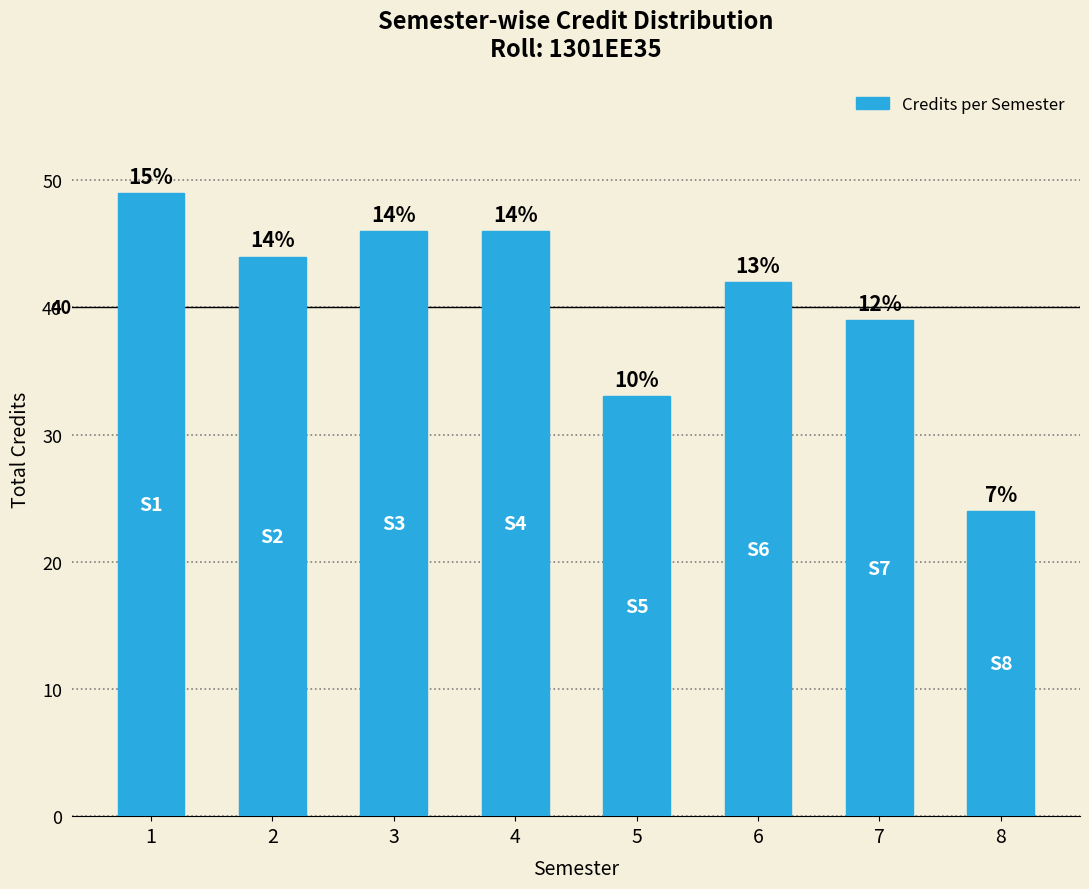

Does the chart contain any negative values?

No